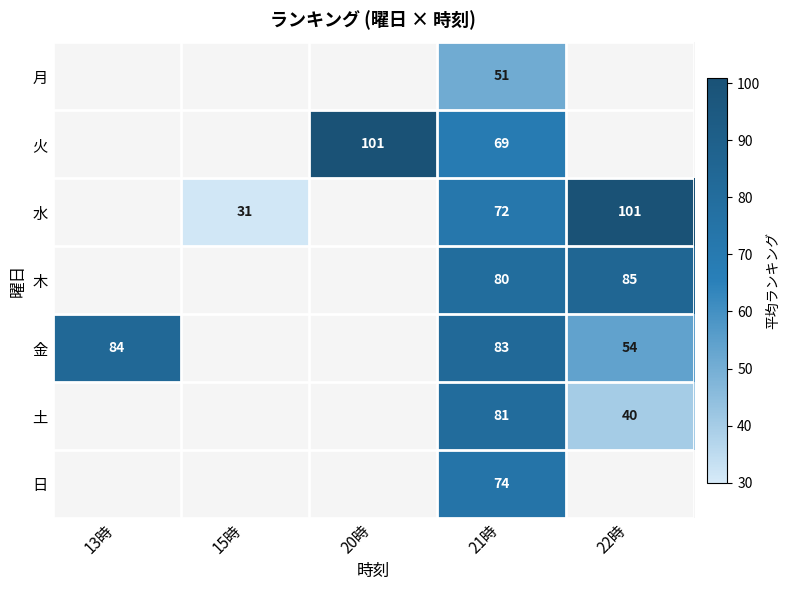

What is the spread (max minus min) of values at 21時?

32